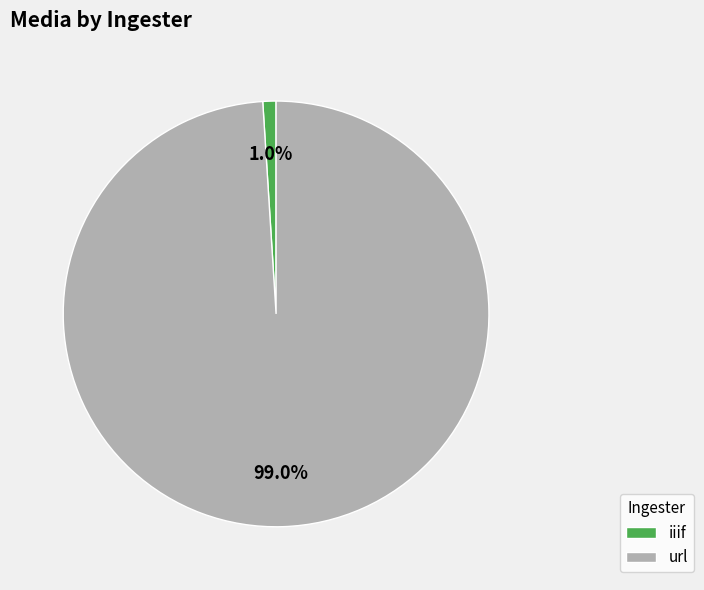

What is the majority slice?

url